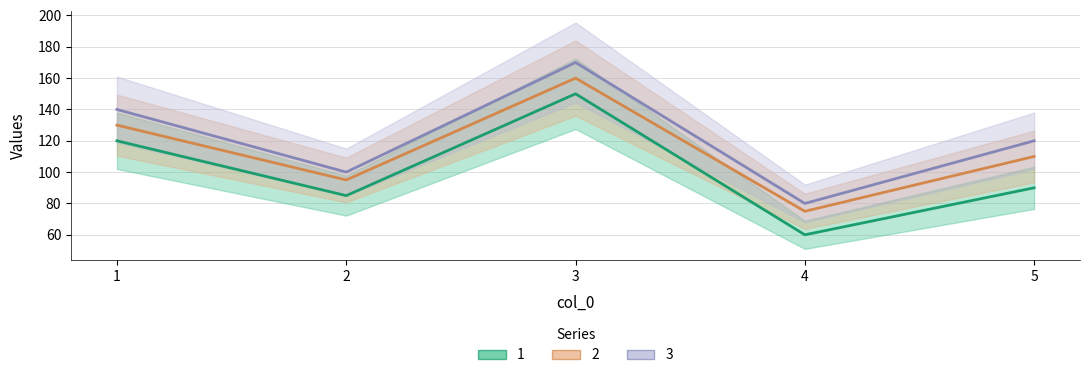

Which category has the lowest value across all series?

4